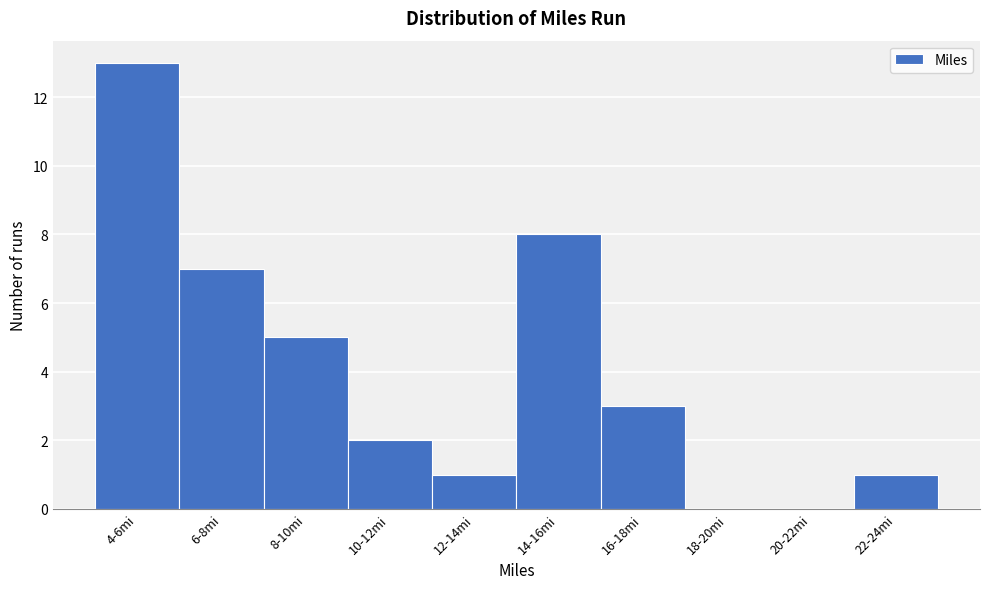

Reading left to right, extract all data points from this chart.

4-6mi=13	6-8mi=7	8-10mi=5	10-12mi=2	12-14mi=1	14-16mi=8	16-18mi=3	18-20mi=0	20-22mi=0	22-24mi=1